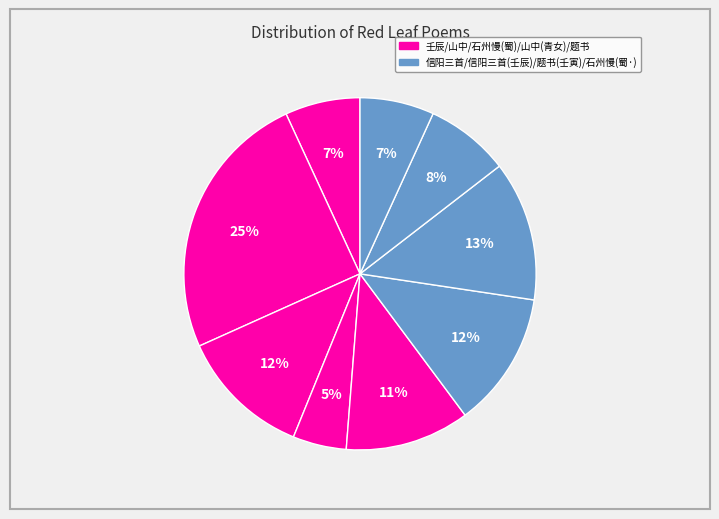

Count the number of slices in the pie.

9